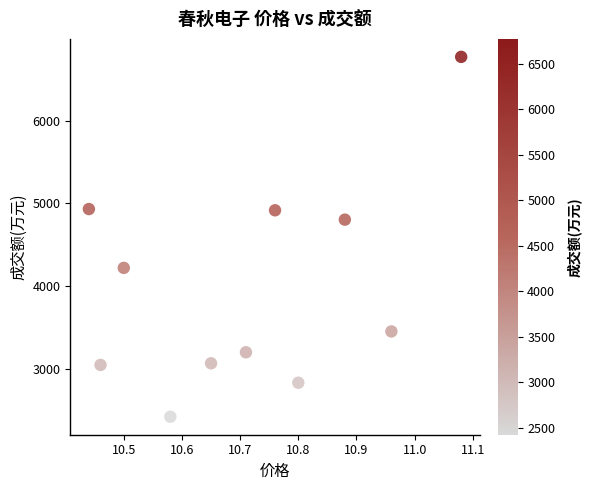

What Y value in the scatter plot is closest to 4596?

4804